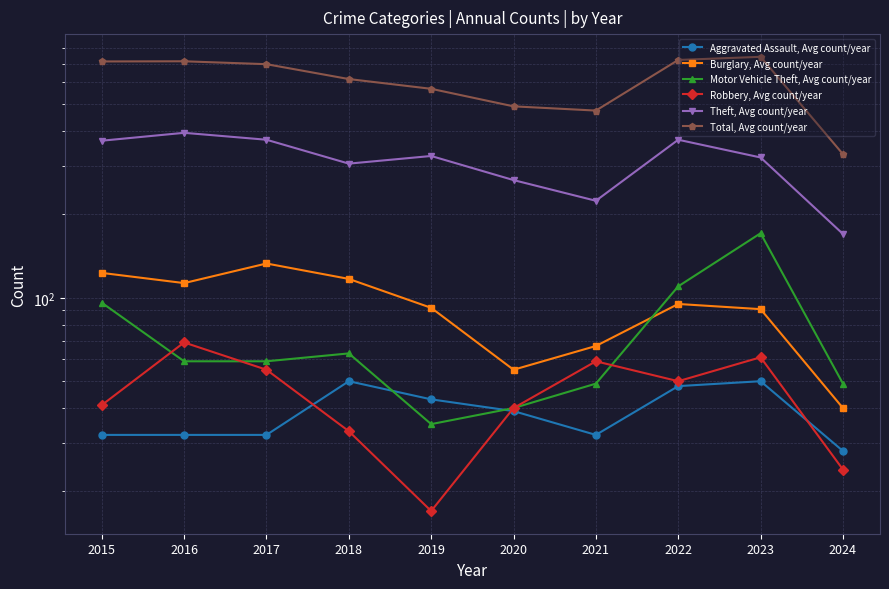

What is the minimum value for Burglary, Avg count/year?

40